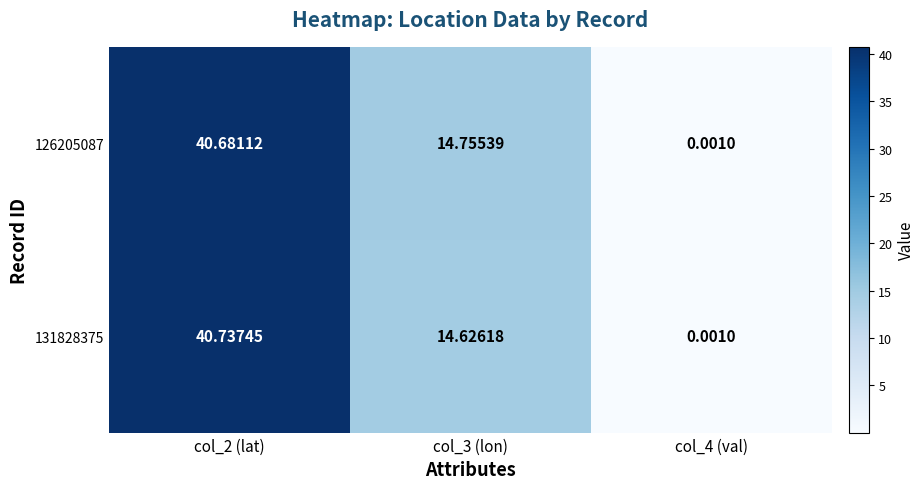

Is the value of 126205087 at col_2 (lat) greater than the value of 131828375 at col_3 (lon)?

Yes